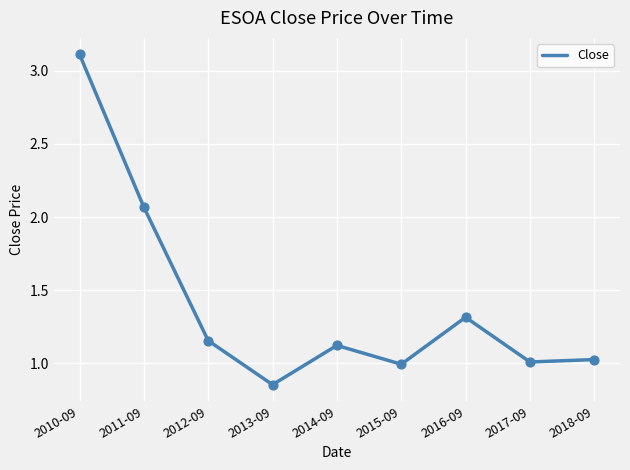

Between 2010-09 and 2016-09, which is larger?

2010-09